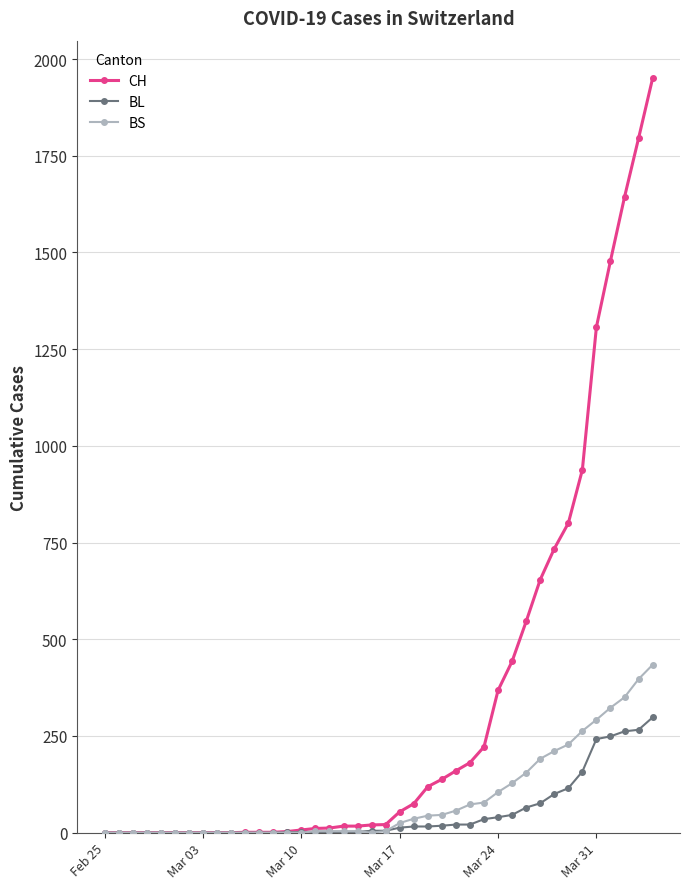

Rank the series by their maximum value, from lowest to highest.

BL, BS, CH